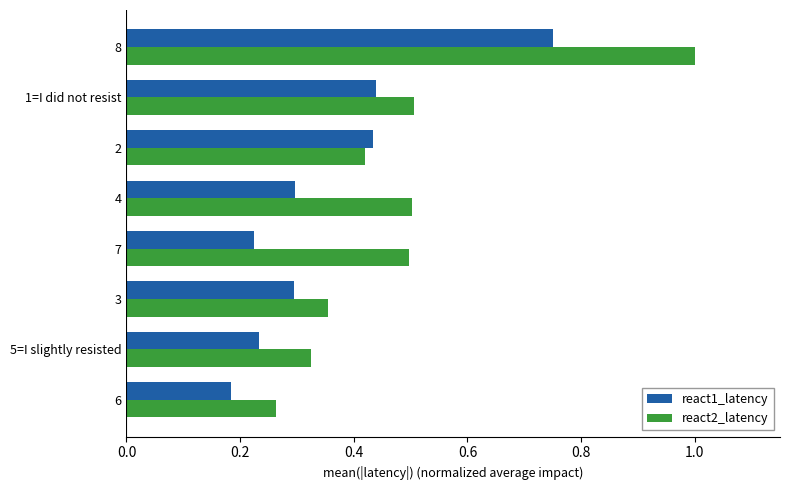

Which series changed the most between 5=I slightly resisted and 8?

react2_latency